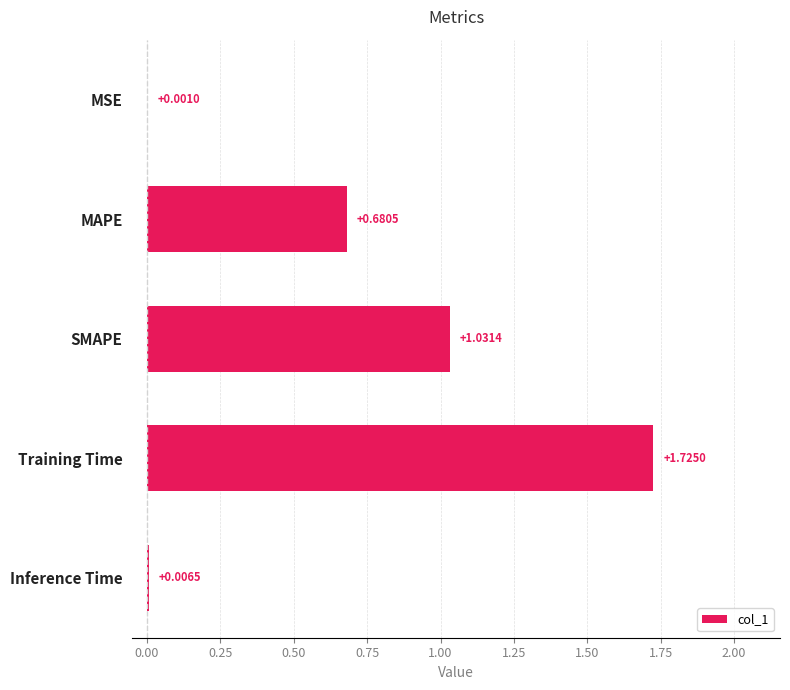

What is the sum of the values at SMAPE and Training Time?

2.8